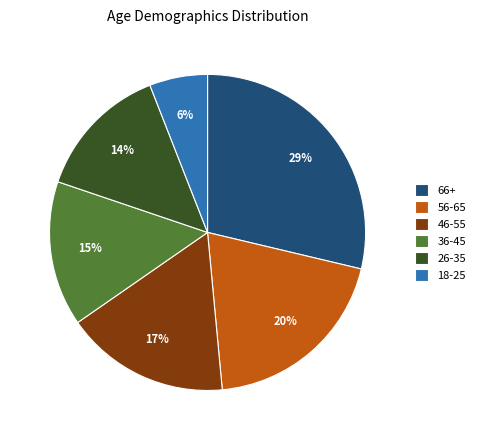

What is the ratio of the value at 36-45 to the value at 66+?

0.5